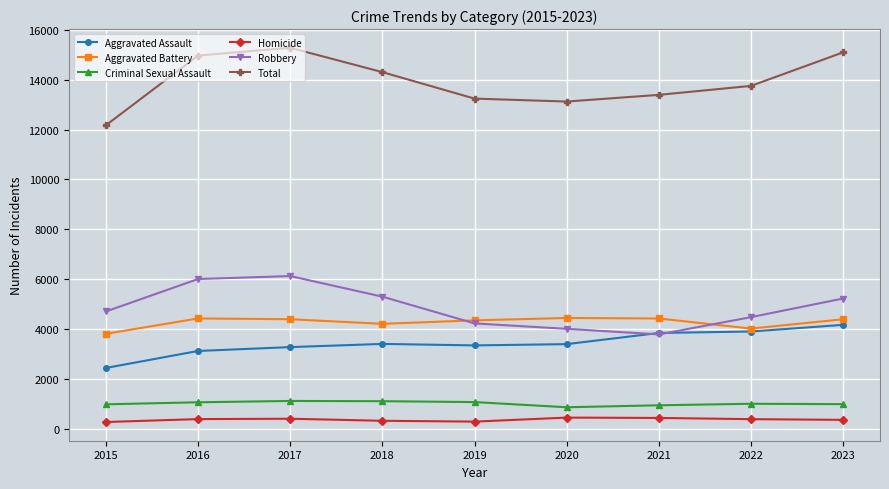

What is the spread (max minus min) of values at 2018?

13992